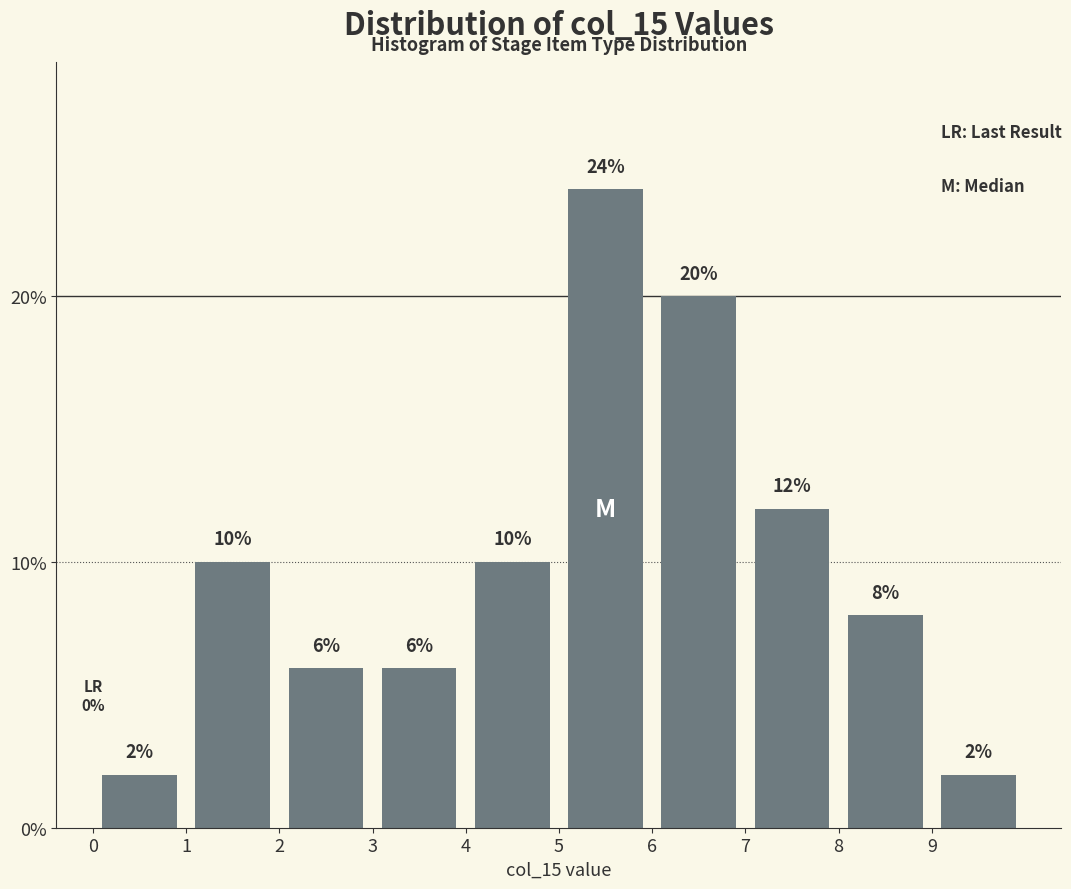

What is the height of the bar covering 2 to 3 on the x-axis?

6